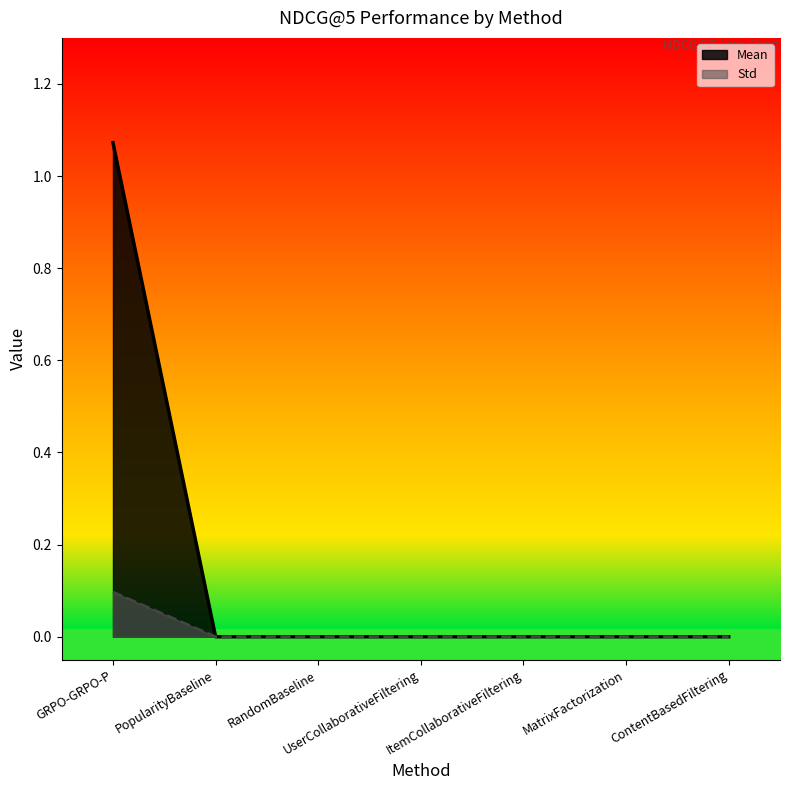

Between PopularityBaseline and ItemCollaborativeFiltering, which is larger?

PopularityBaseline